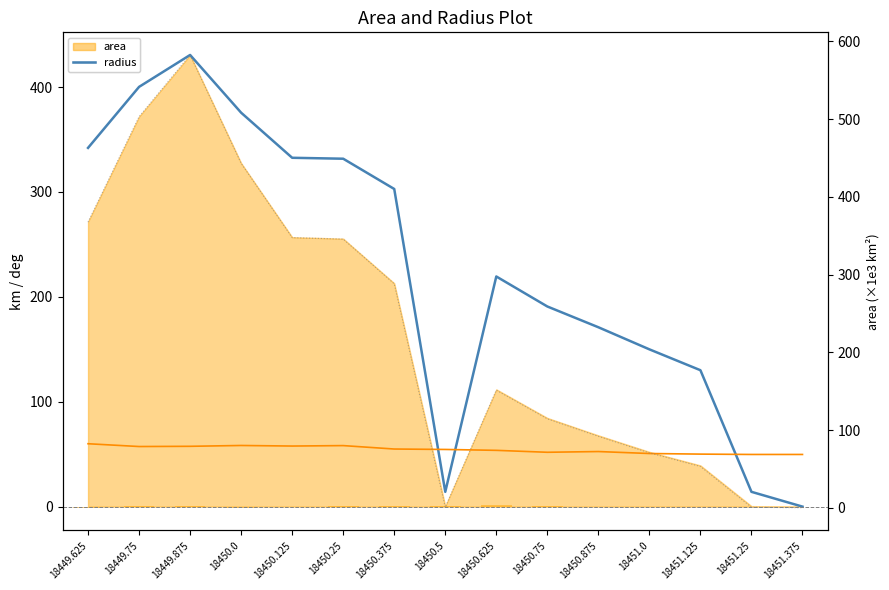

List the labels in order of lat value, largest first.

18449.625, 18450.0, 18450.25, 18450.125, 18449.875, 18449.75, 18450.375, 18450.5, 18450.625, 18450.875, 18450.75, 18451.0, 18451.125, 18451.25, 18451.375